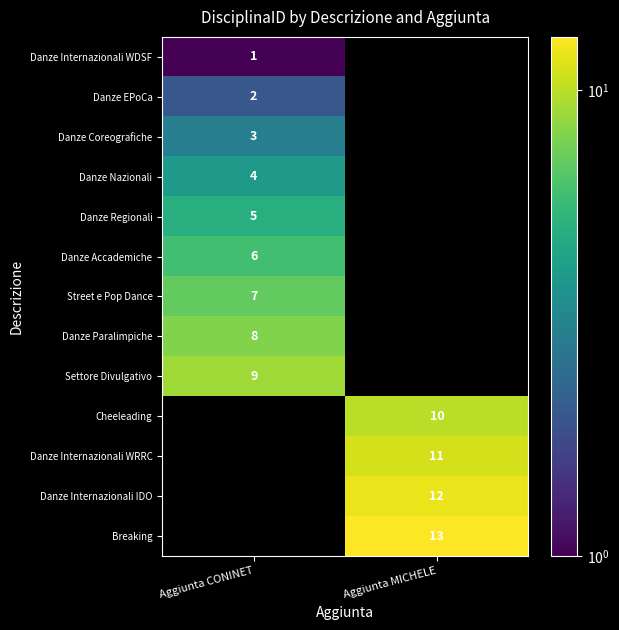

Is the value of Settore Divulgativo at Aggiunta CONINET greater than the value of Danze Internazionali WDSF at Aggiunta CONINET?

Yes